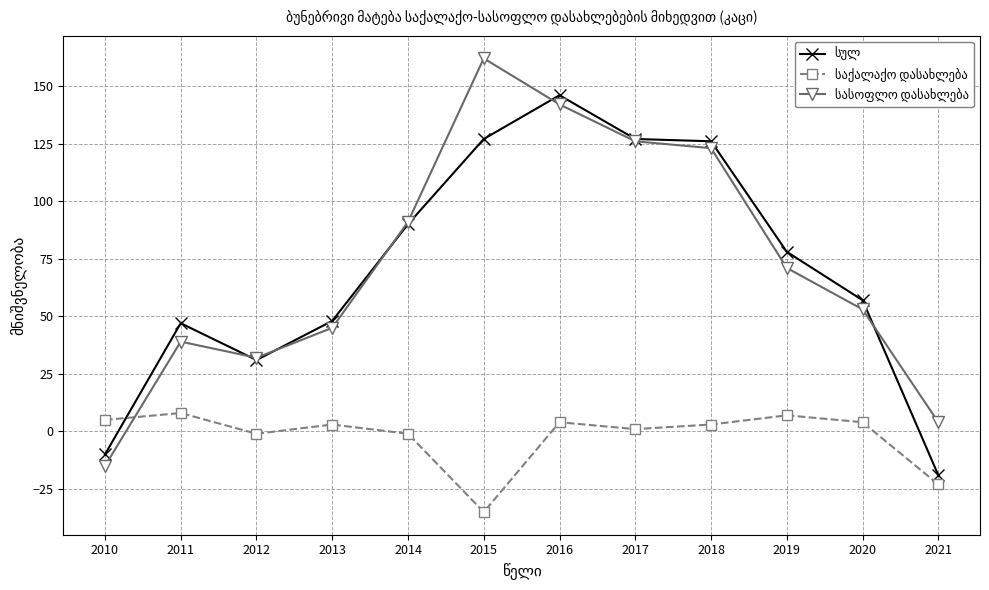

Count the number of data series in this chart.

3